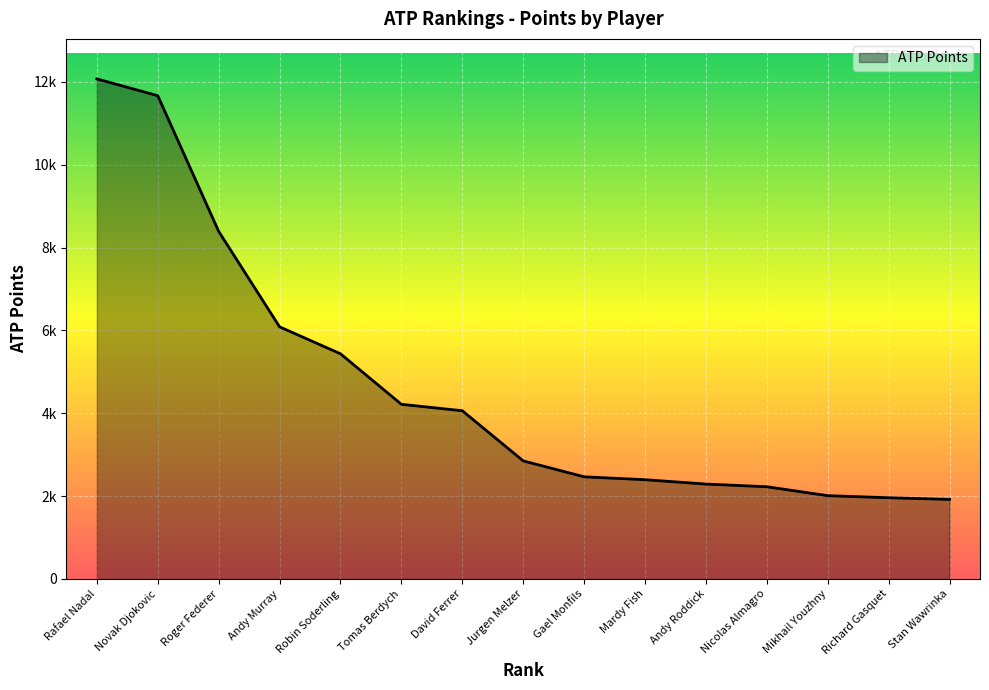

At which label is the value closest to 6995?

Andy Murray